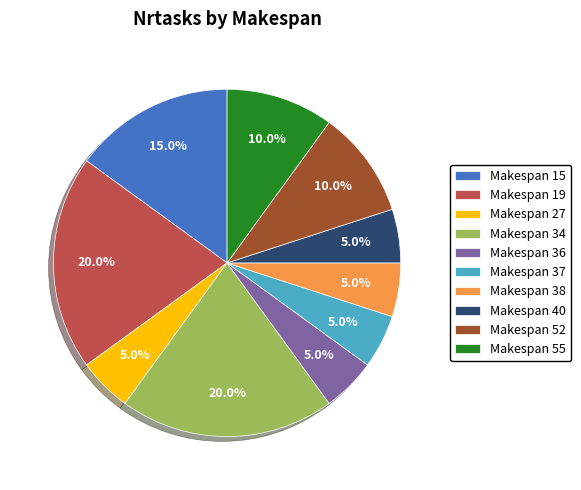

How much of the chart is everything except Makespan 40?

95.0%